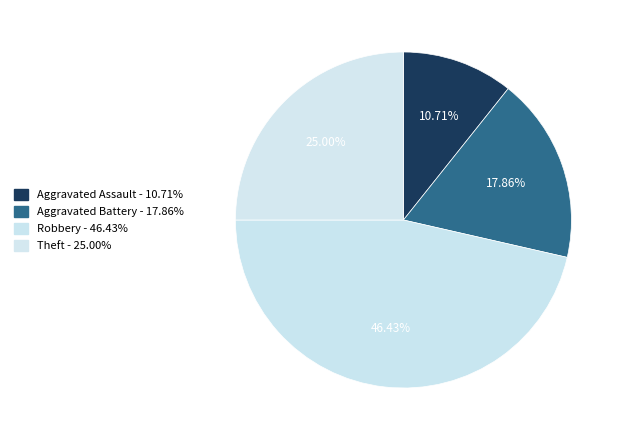

How many segments does this pie chart have?

4